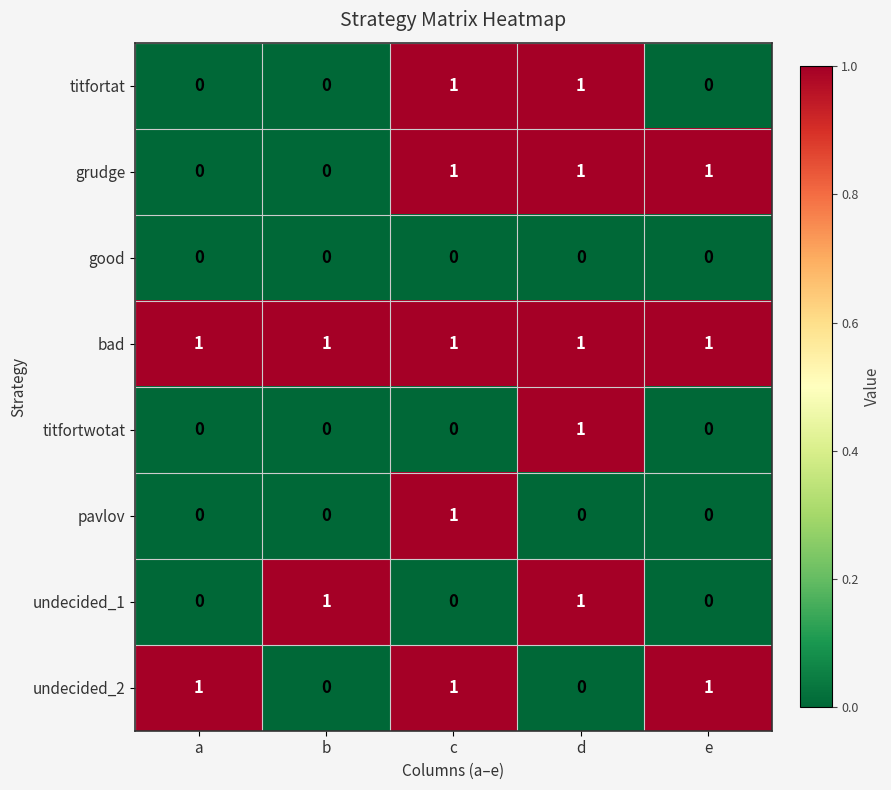

What is the total value across all series at e?

3